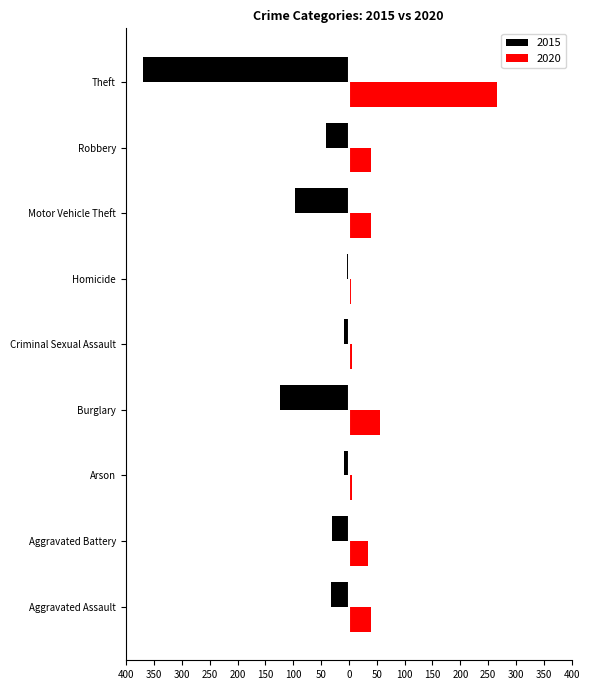

The 2020 series shows 6 at Criminal Sexual Assault. True or false?

True